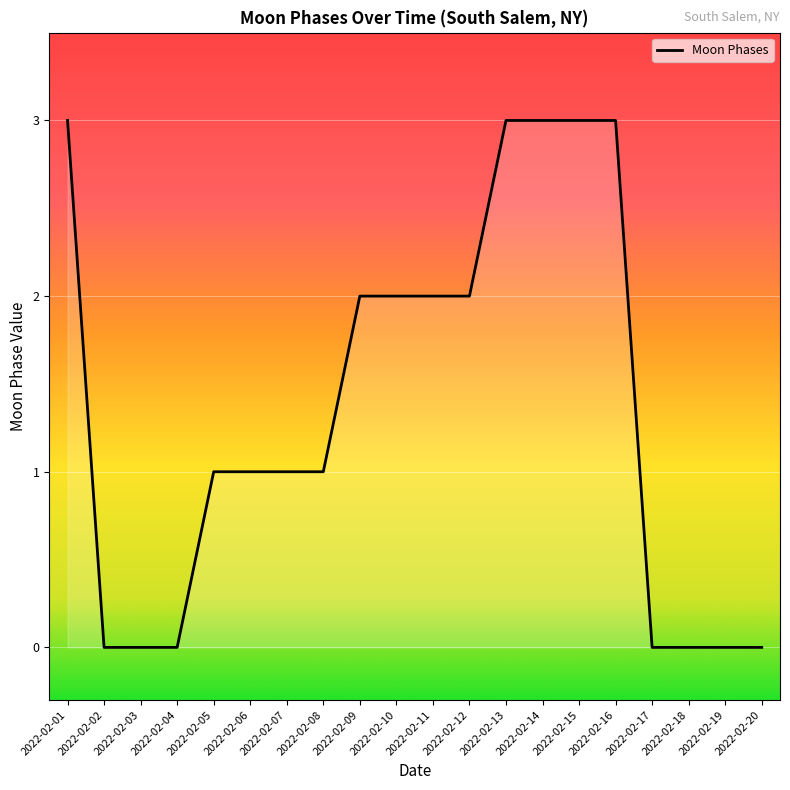

What is the difference between the values at 2022-02-02 and 2022-02-14?

3